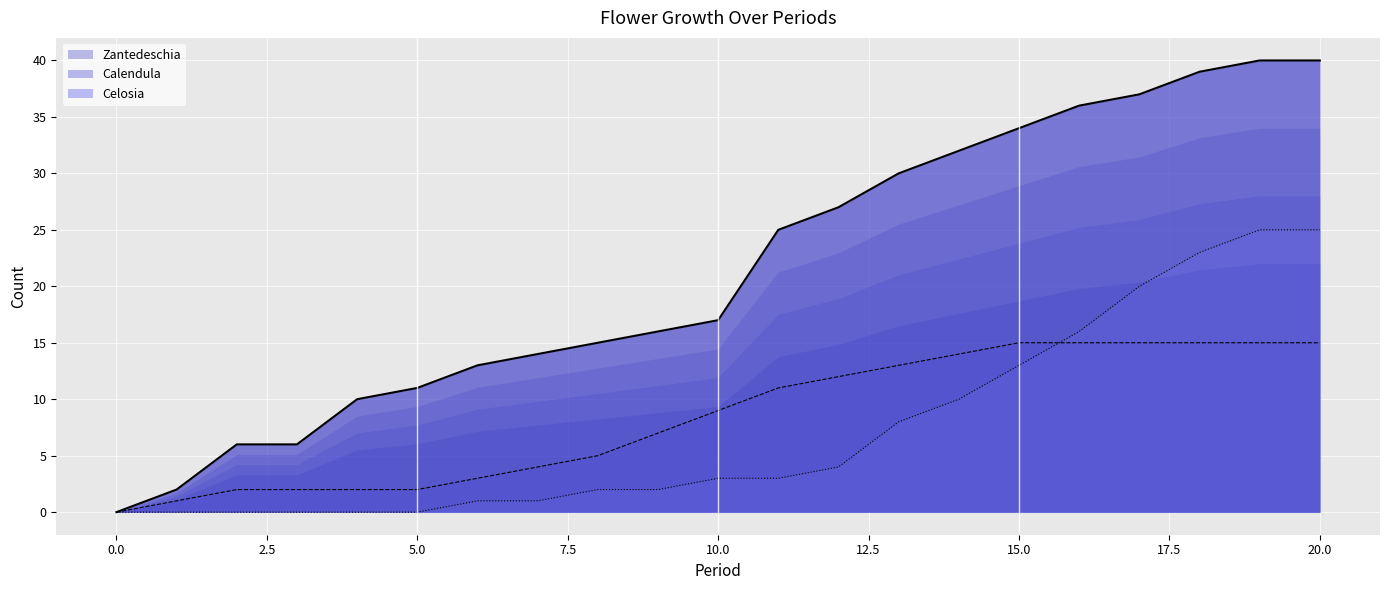

Which series changed the most between 10.0 and 15.0?

Zantedeschia